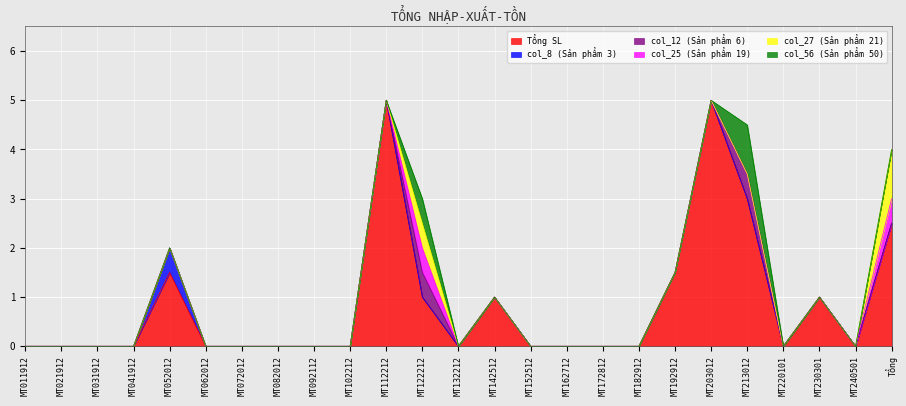

Which series has the largest total across all categories?

Tổng SL